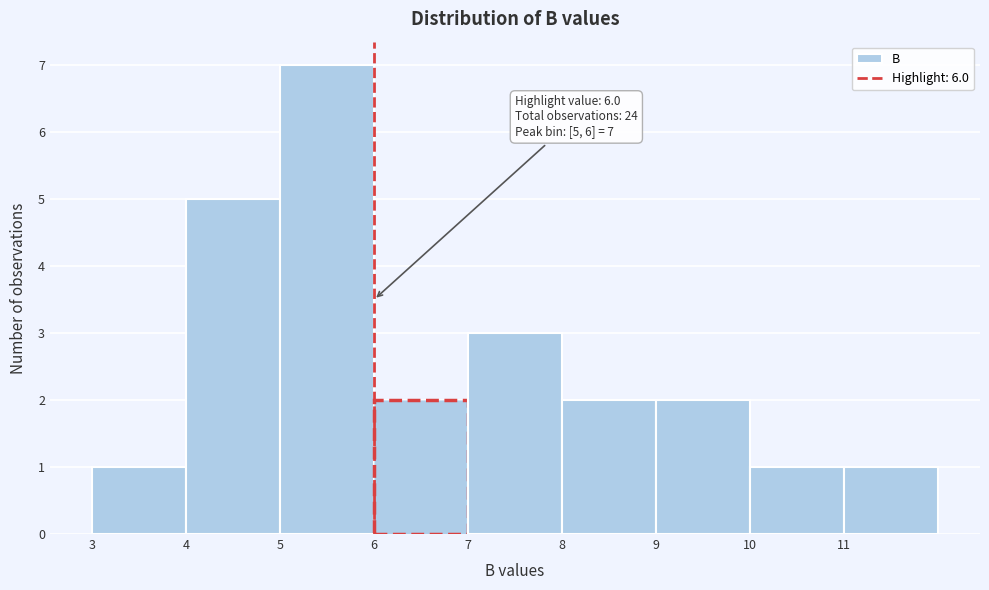

Over which range of the x-axis is the bar tallest?

5 to 6